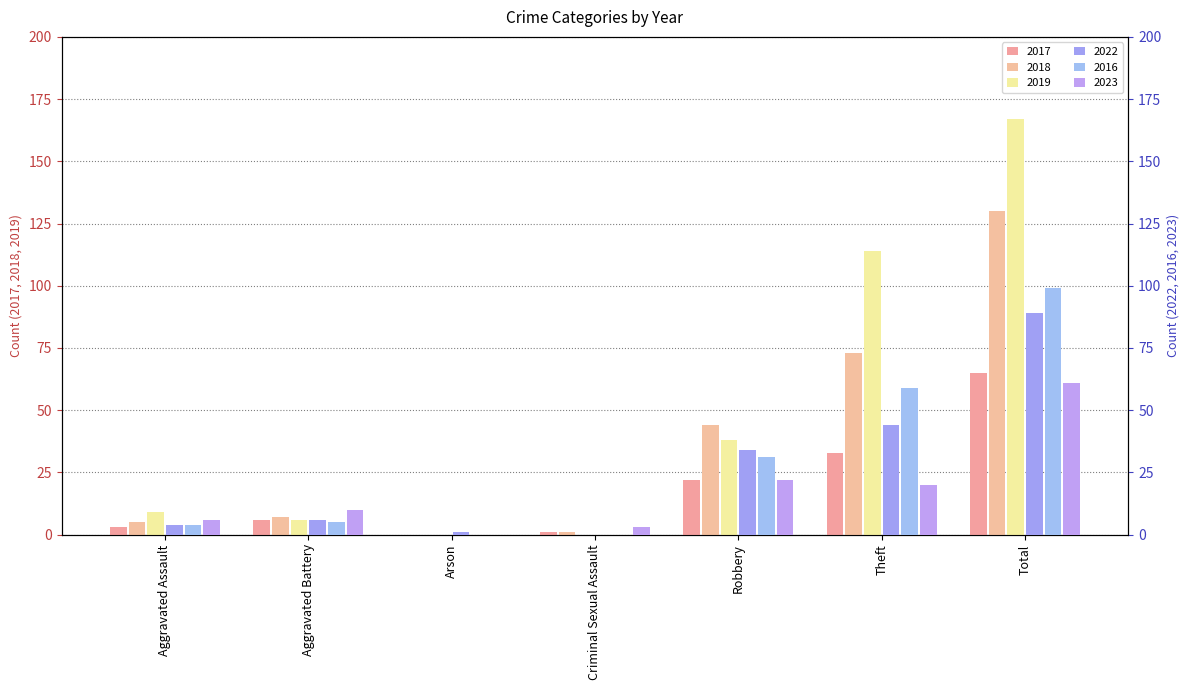

What is the difference between the maximum and minimum values in the 2018 series?

130